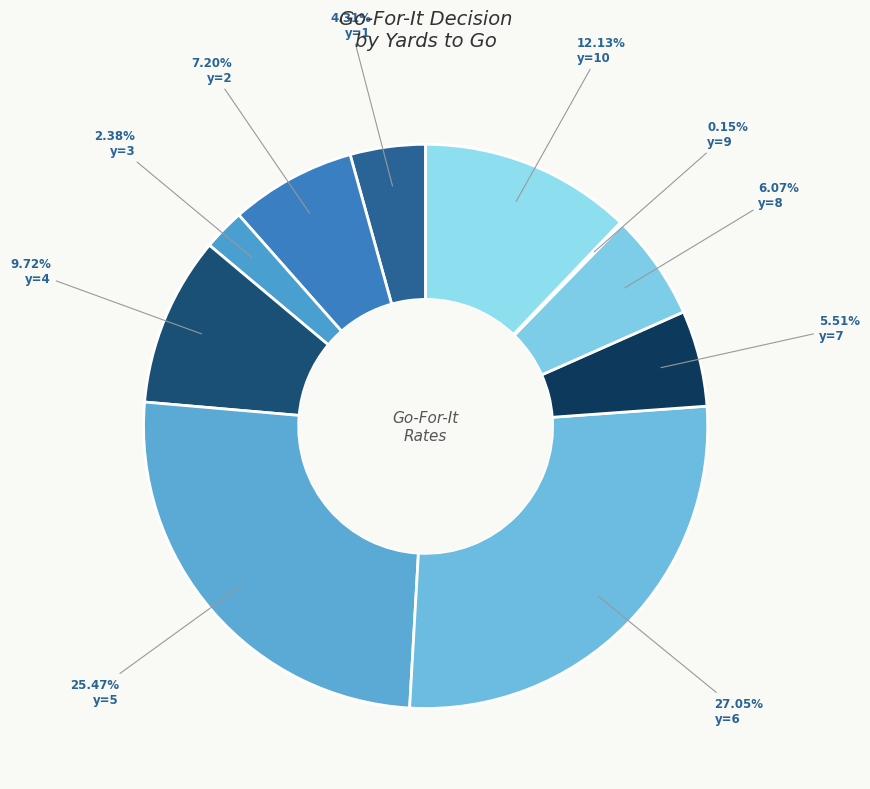

What percentage is NOT represented by y=1?

95.7%